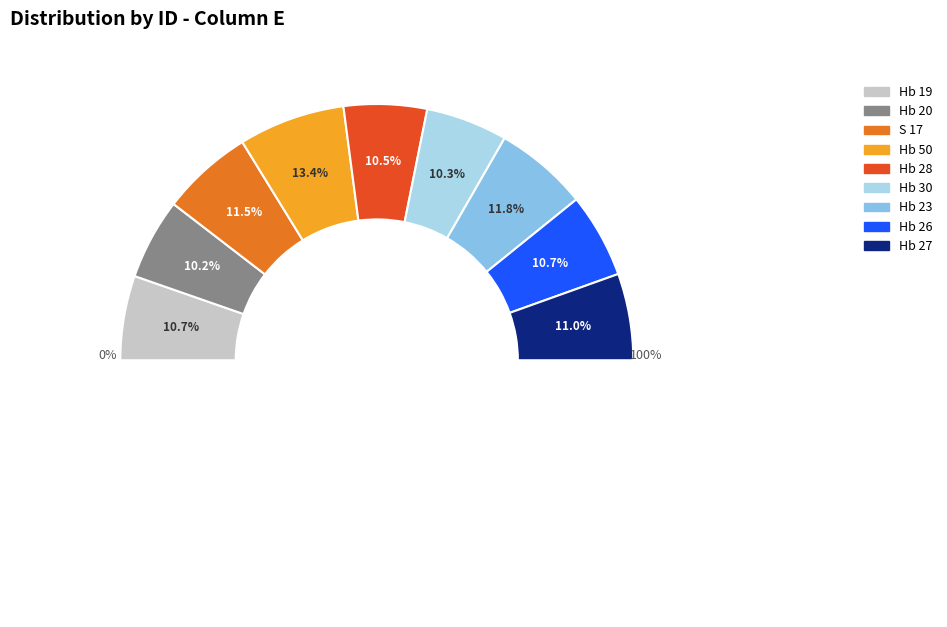

How many segments does this pie chart have?

9